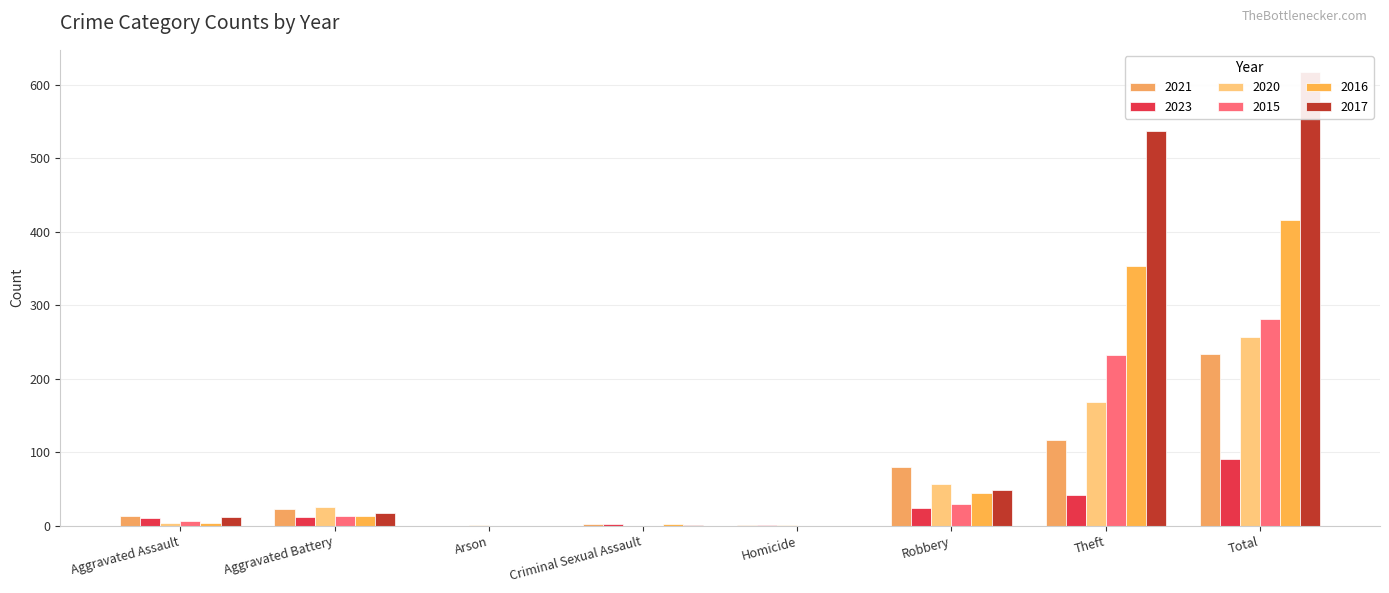

At which label does 2020 first exceed 26?

Robbery